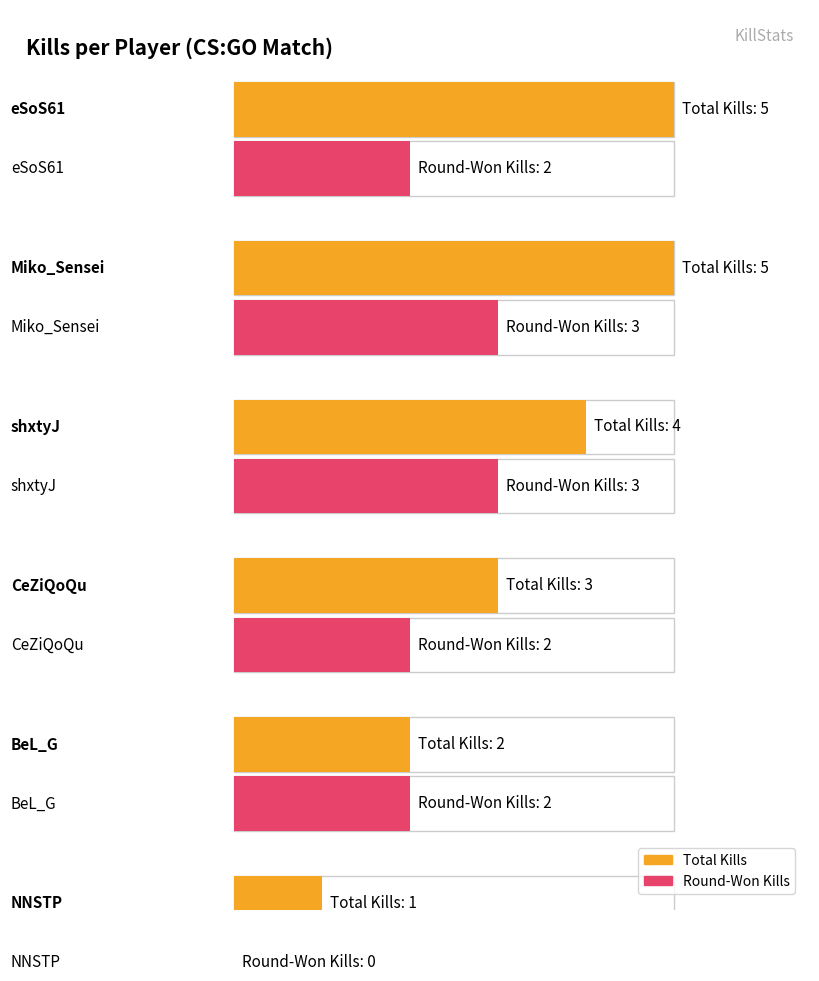

Which category has the lowest value across all series?

NNSTP